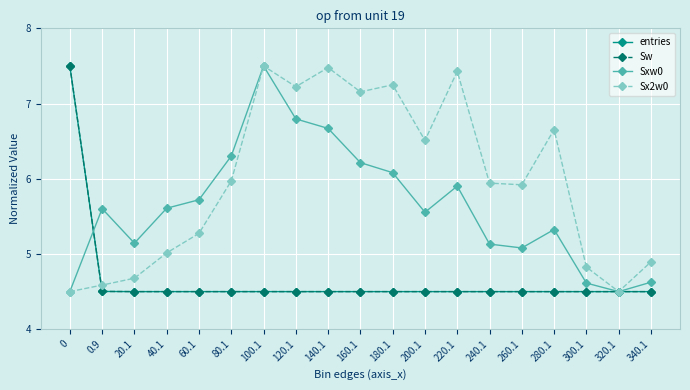

The Sxw0 series shows 5.6 at 200.1. True or false?

True